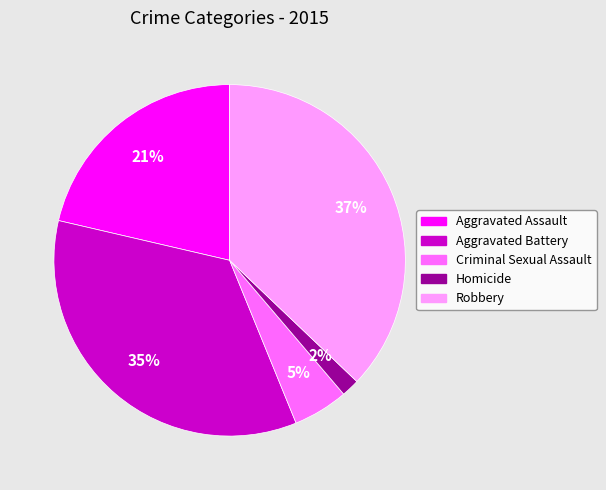

How many slices are in this pie chart?

5